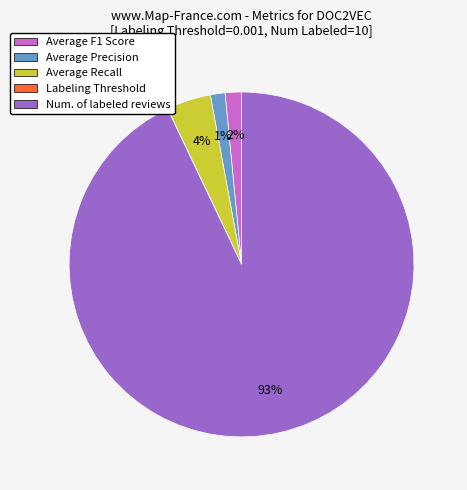

Does any single category account for the majority?

Yes